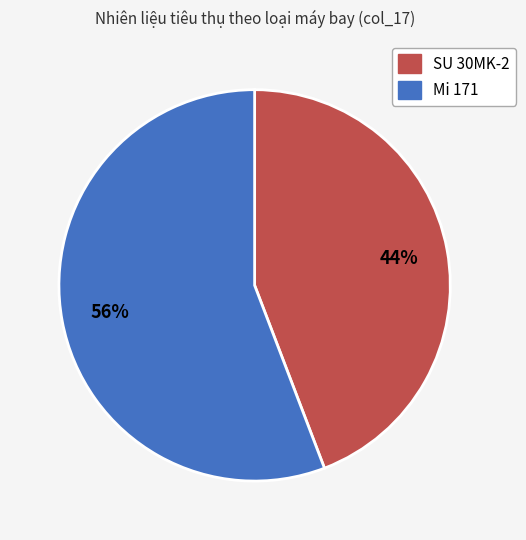

To the nearest percent, what percentage of the pie is SU 30MK-2?

44%